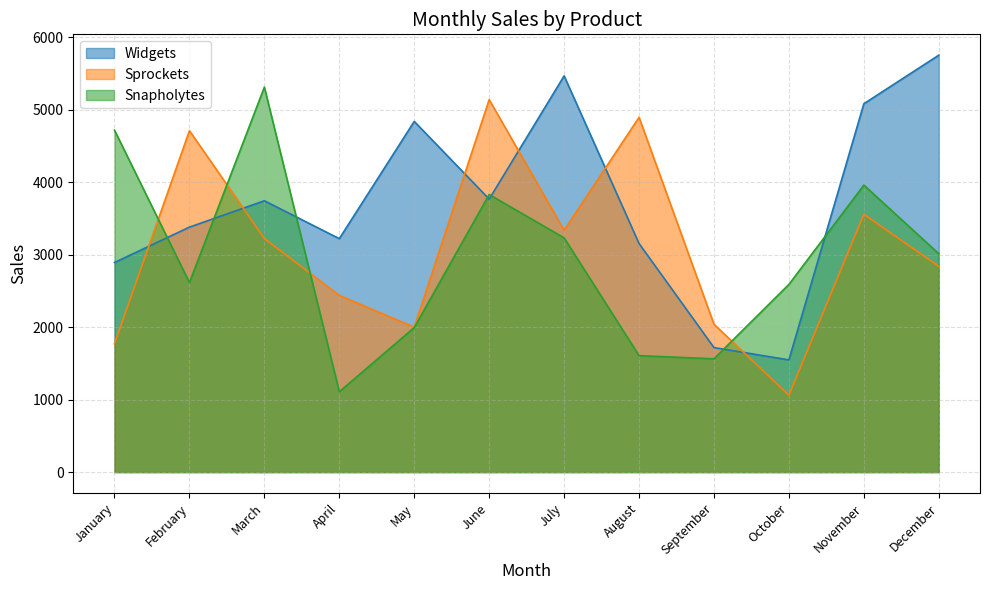

List the labels in order of Sprockets value, smallest first.

October, January, May, September, April, December, March, July, November, February, August, June